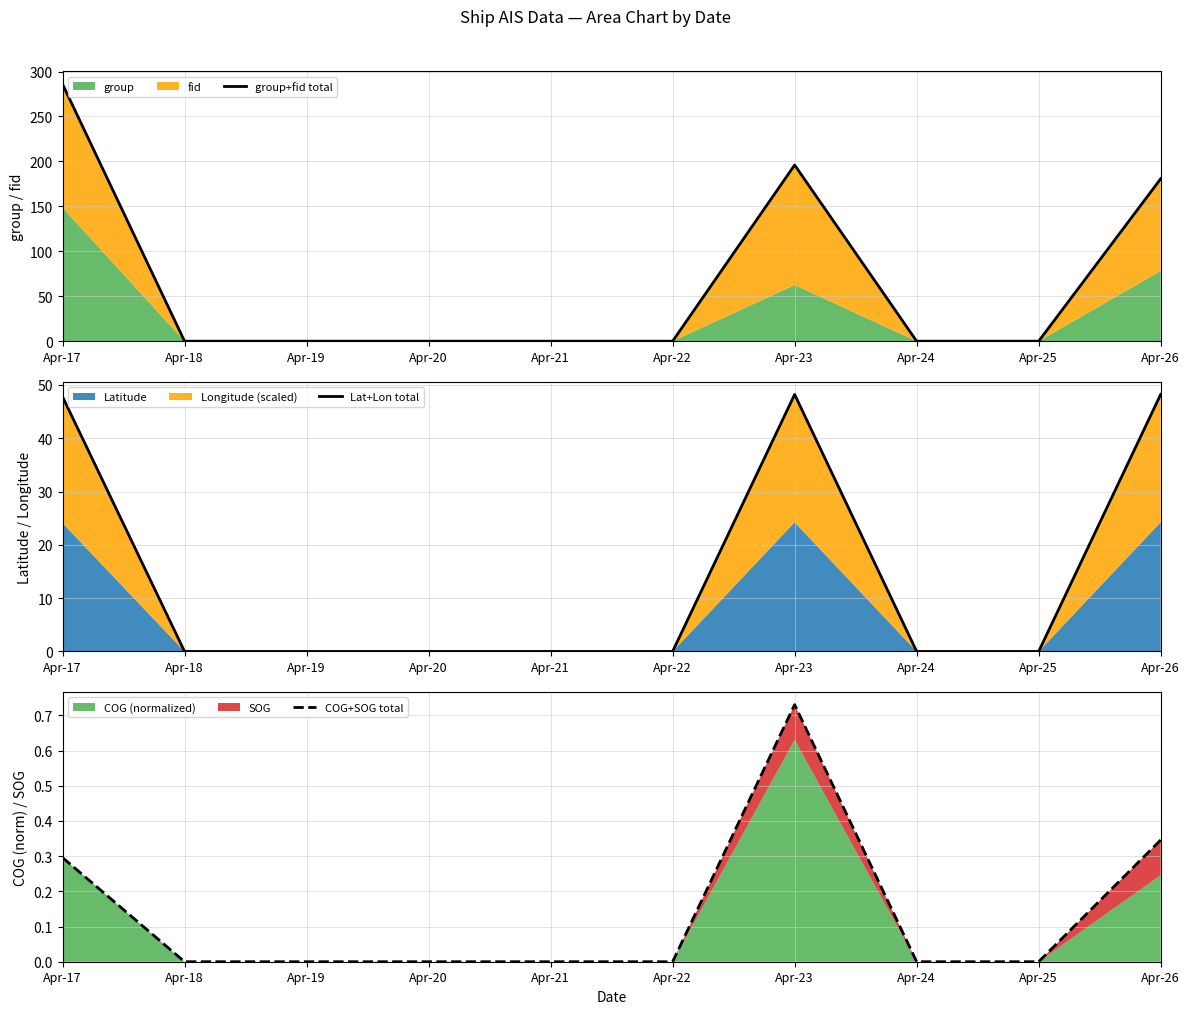

True or false: COG+SOG total has a value of -0.3 at Apr-19.

False